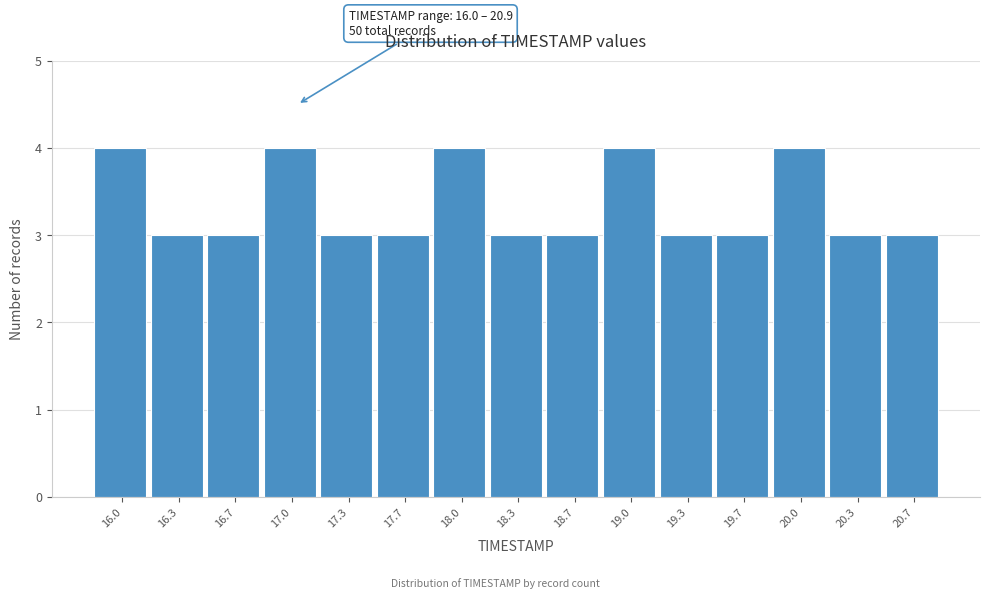

Reading left to right, list all the values displayed in this chart.

16.0=4	16.3=3	16.7=3	17.0=4	17.3=3	17.7=3	18.0=4	18.3=3	18.7=3	19.0=4	19.3=3	19.7=3	20.0=4	20.3=3	20.7=3